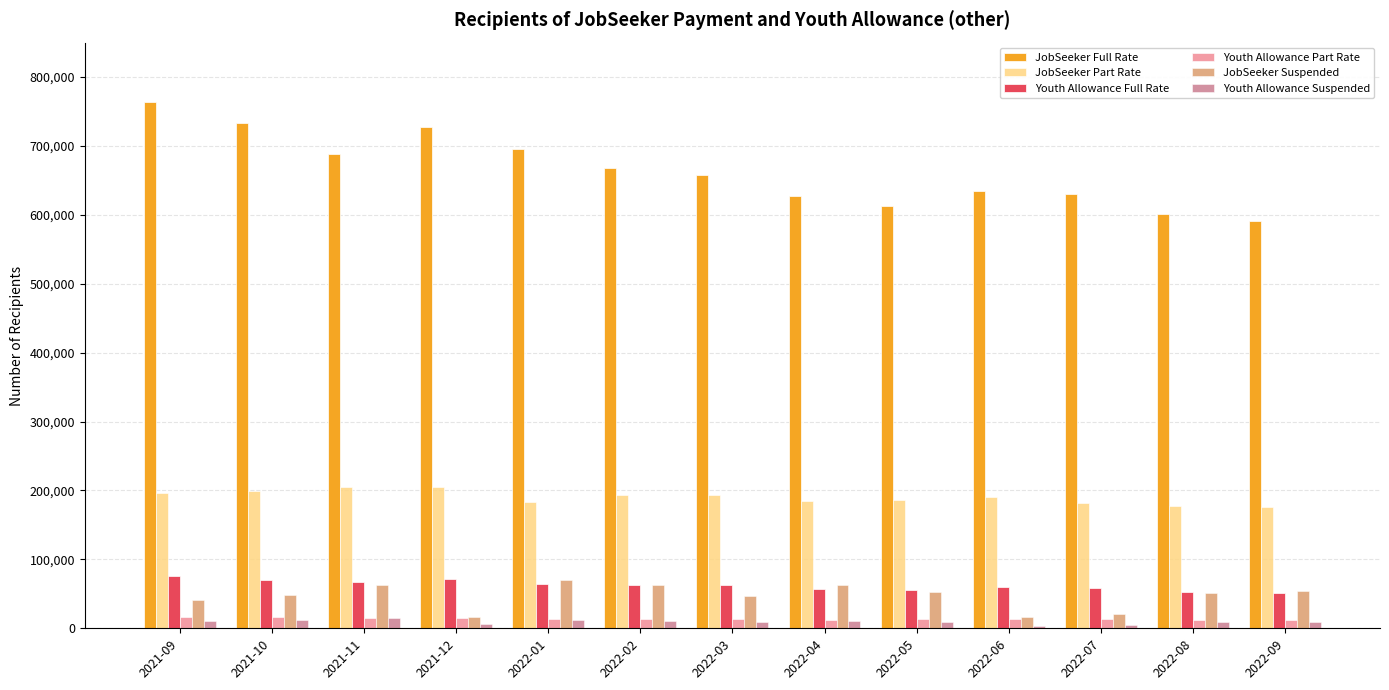

What is the lowest value of the Youth Allowance Full Rate series?

51675